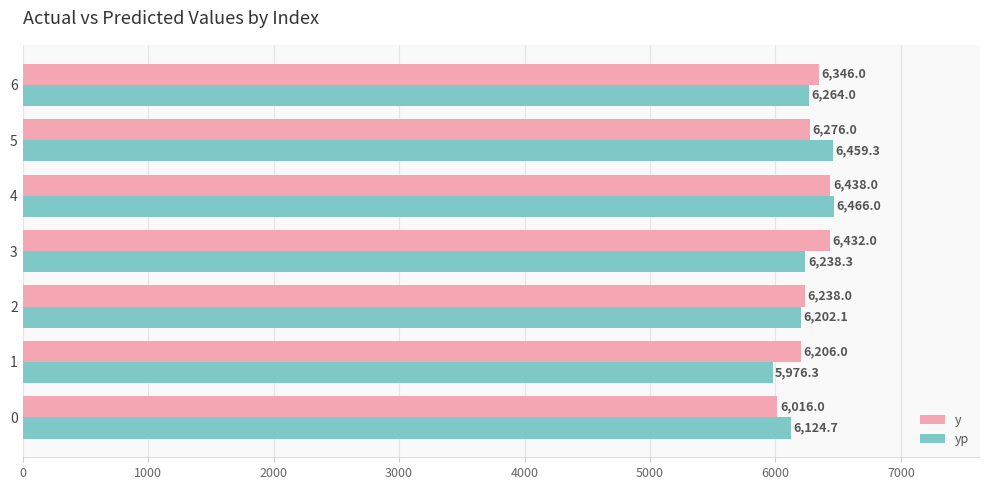

What is the maximum value for y?

6438.0